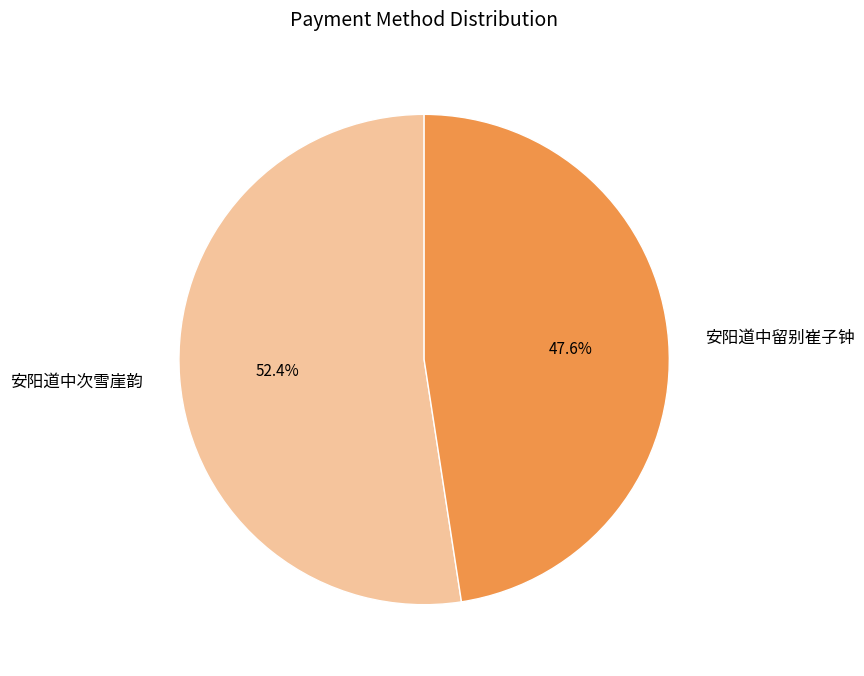

Between 安阳道中留别崔子钟 and 安阳道中次雪崖韵, which is larger?

安阳道中次雪崖韵